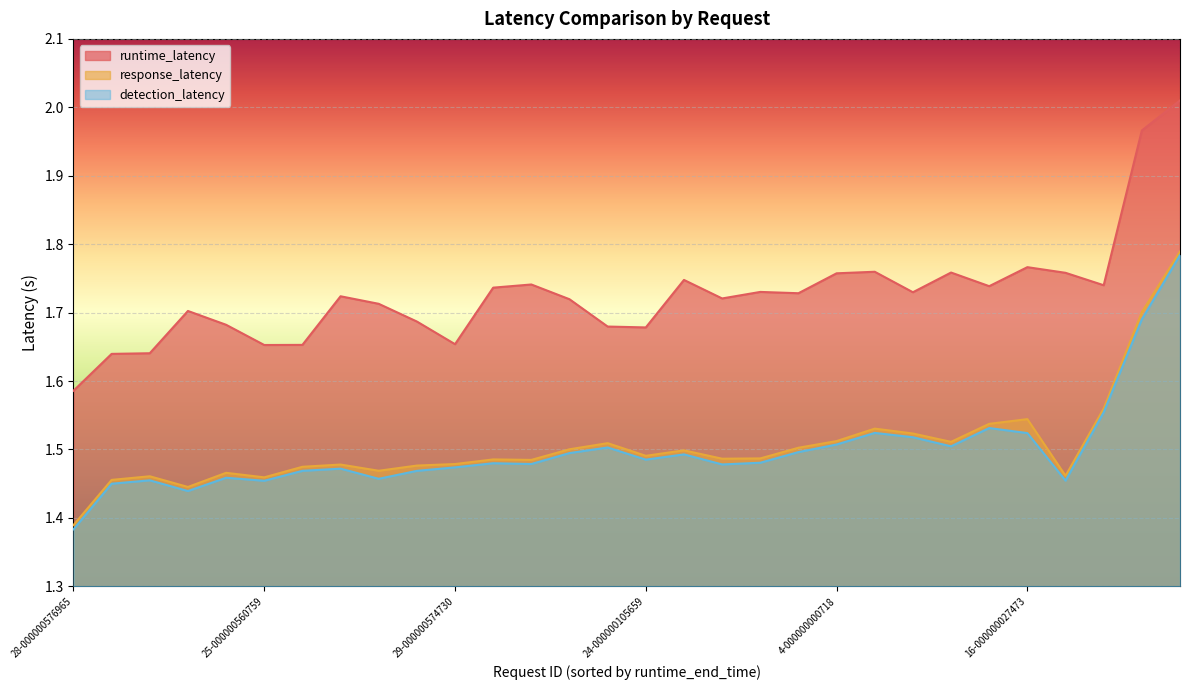

True or false: runtime_latency and detection_latency cross at least once.

False